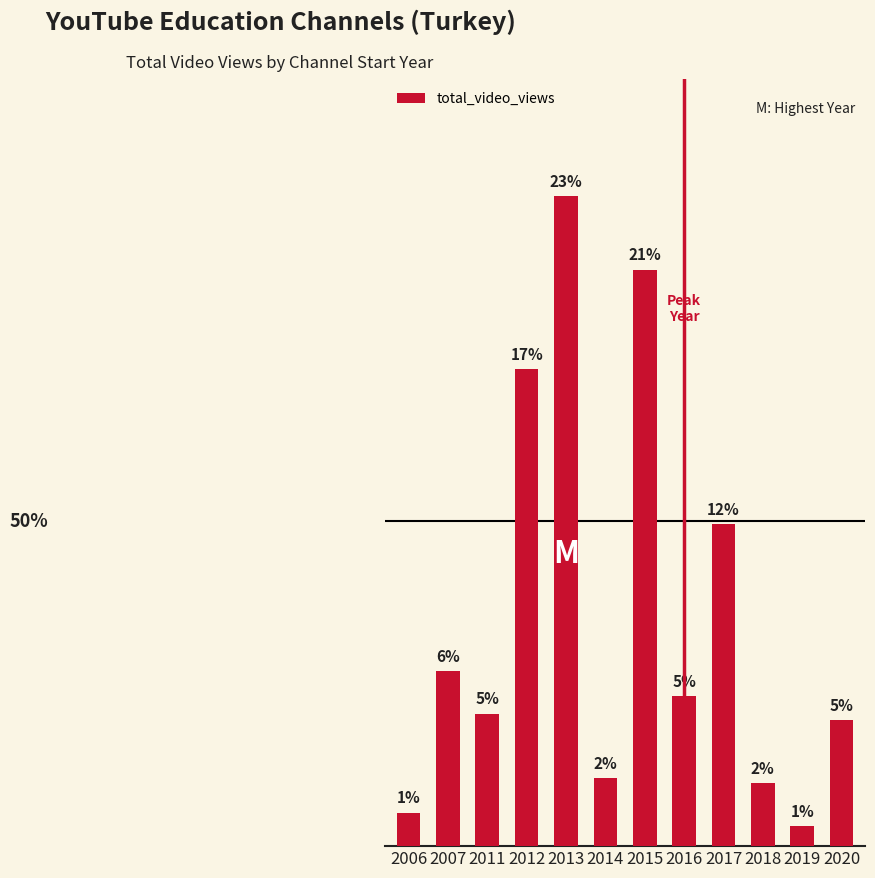

What is the smallest value displayed?

49664